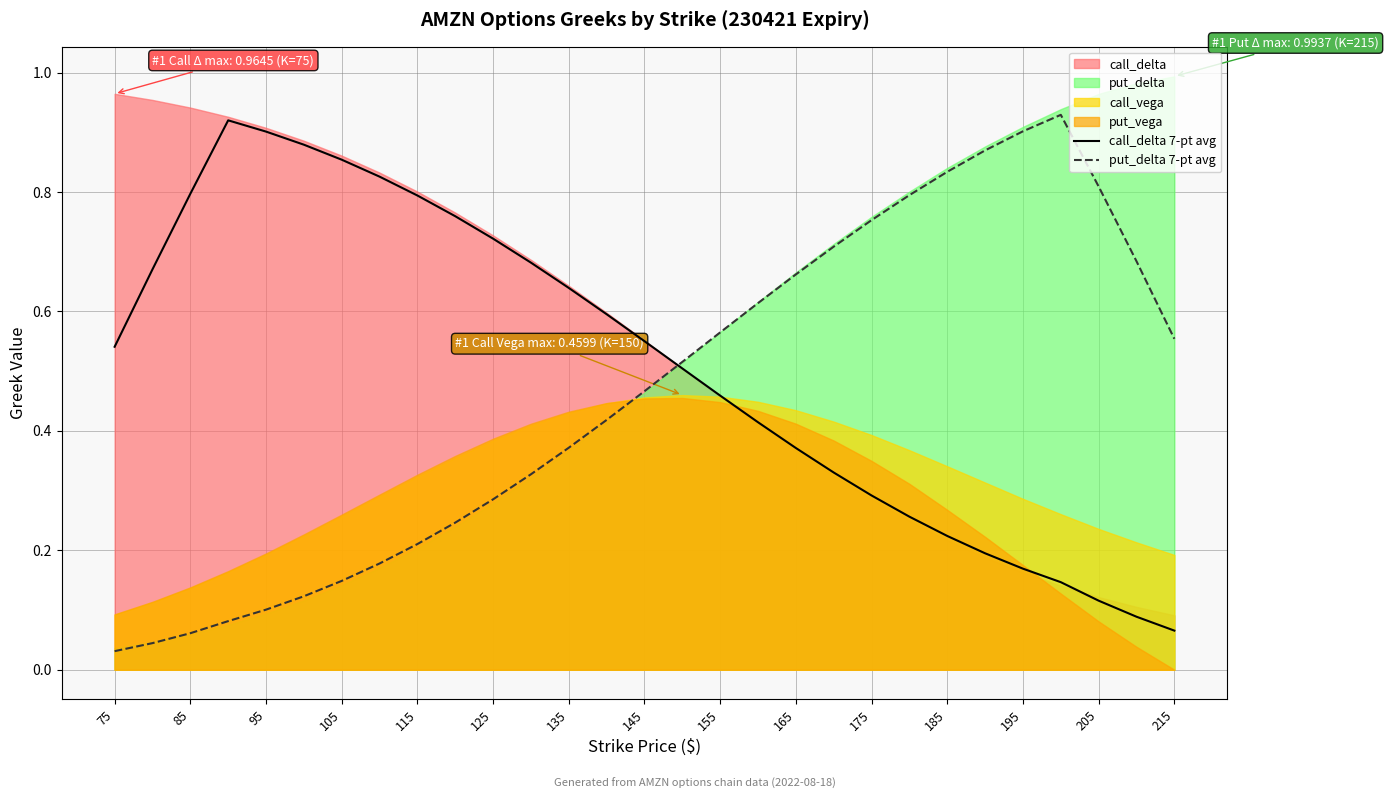

Is it true that call_delta 7-pt avg equals 0.5 at 85?

False